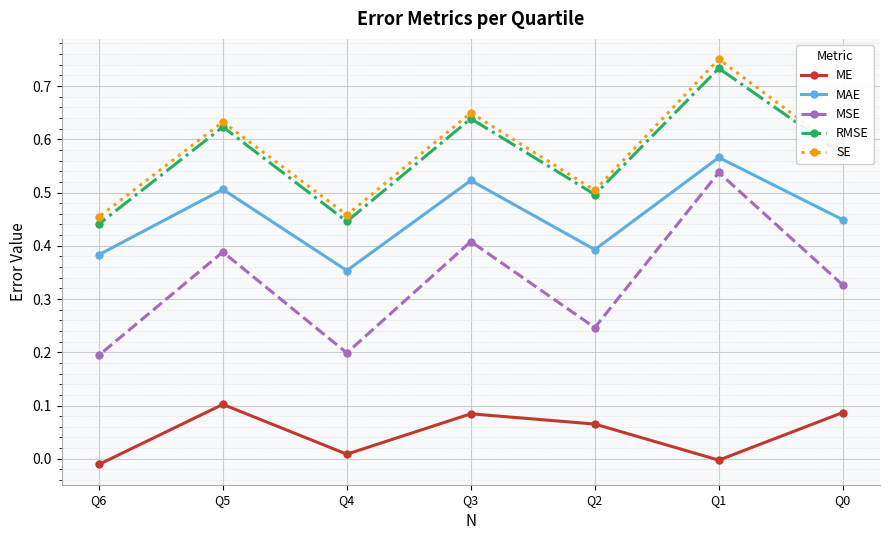

What value does the RMSE series have at Q5?

0.6